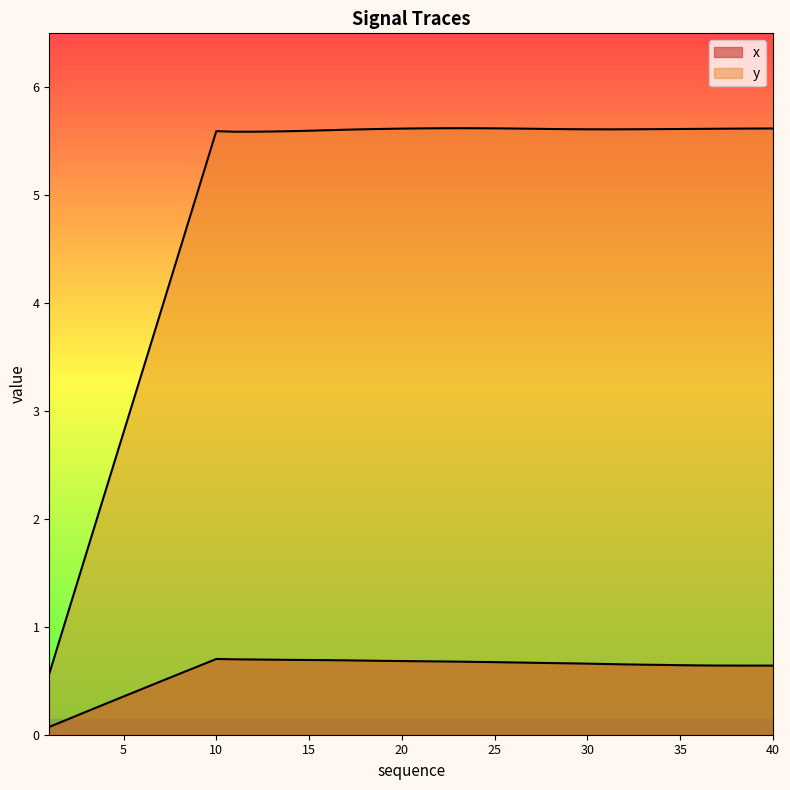

What is the spread (max minus min) of values at 2?

1.0